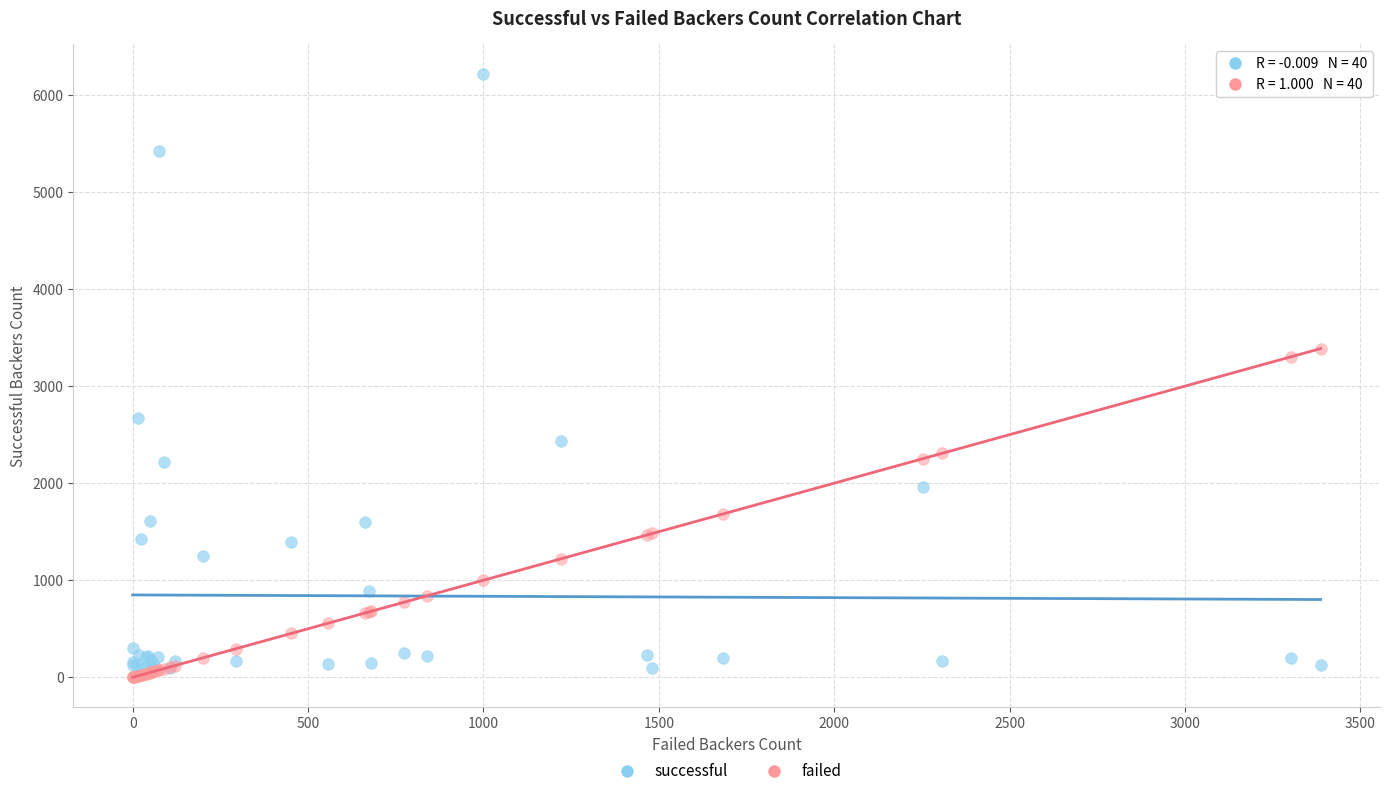

In the successful series, what Y value is closest to 3114?

2673